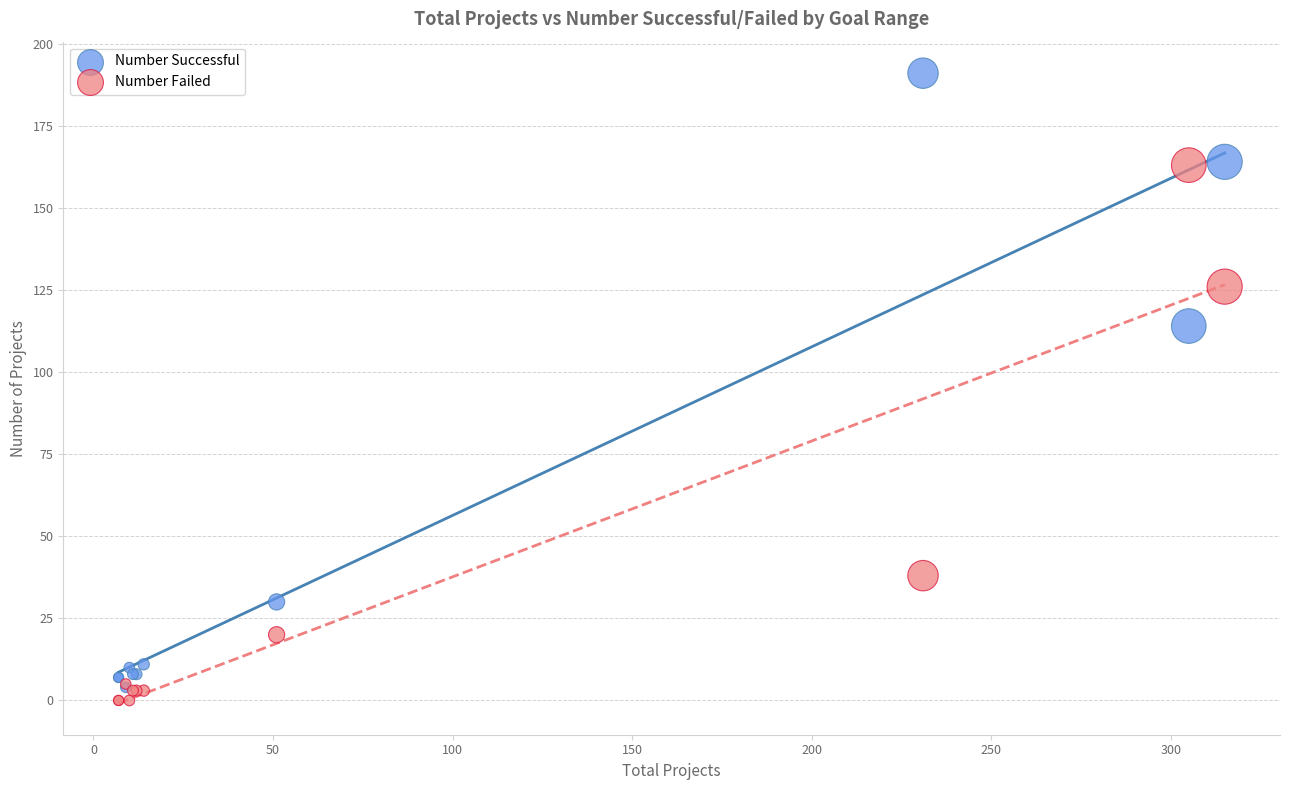

In the Number Successful series, what Y value is closest to 97?

114